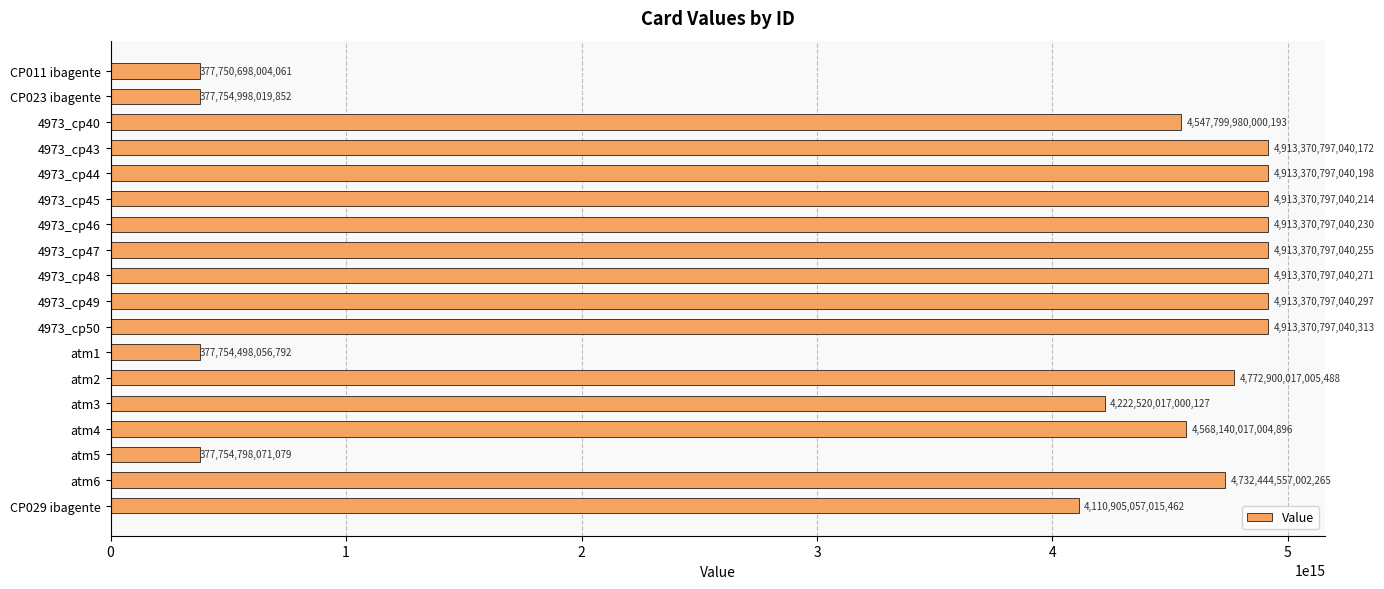

Are the bars horizontal?

Yes